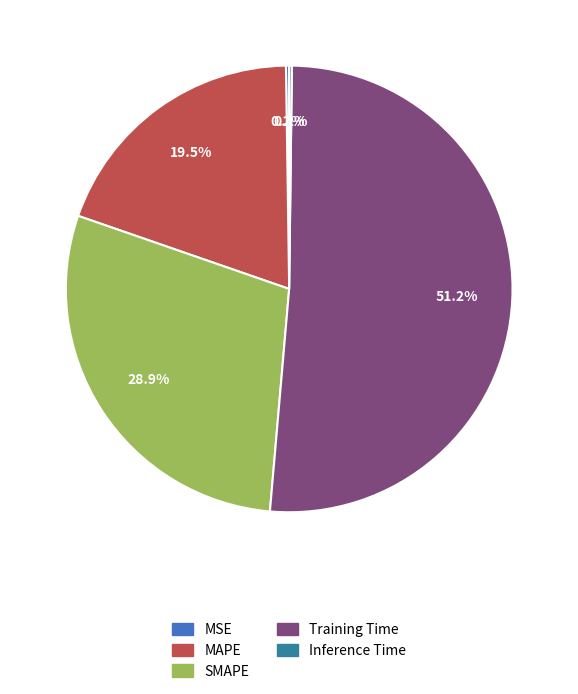

Which slice is the largest?

Training Time